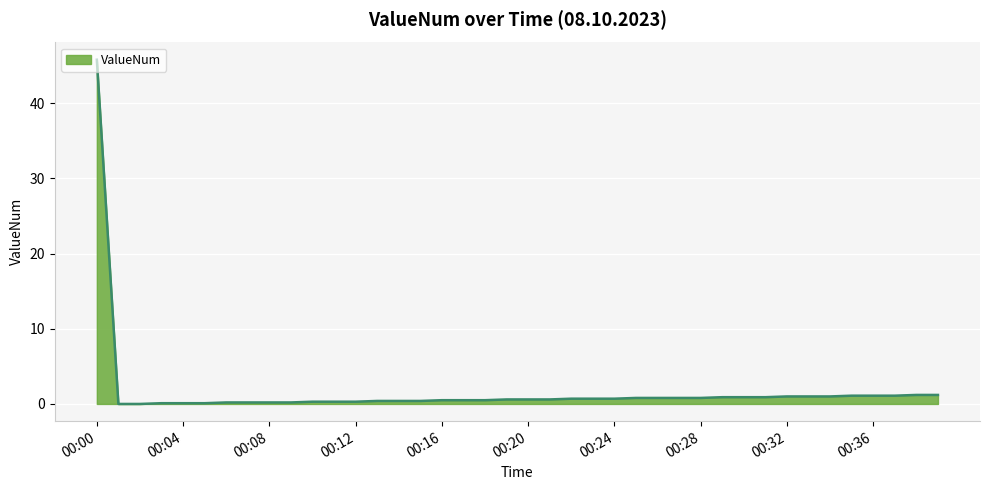

How many lines are shown in the chart?

1